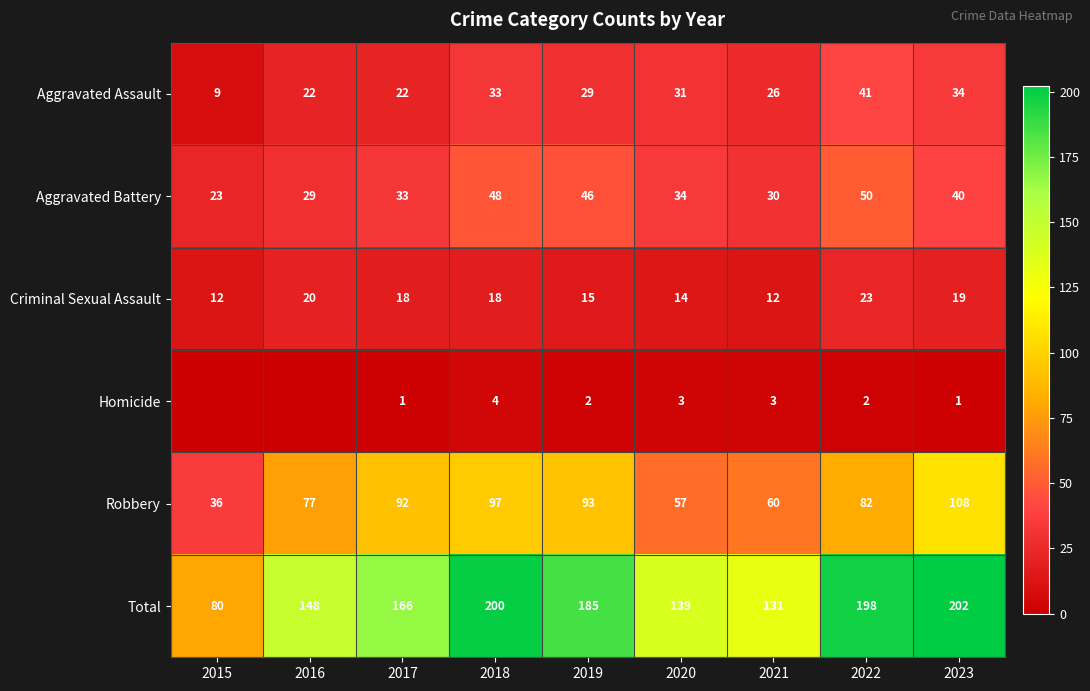

Which series changed the most between 2017 and 2019?

Total